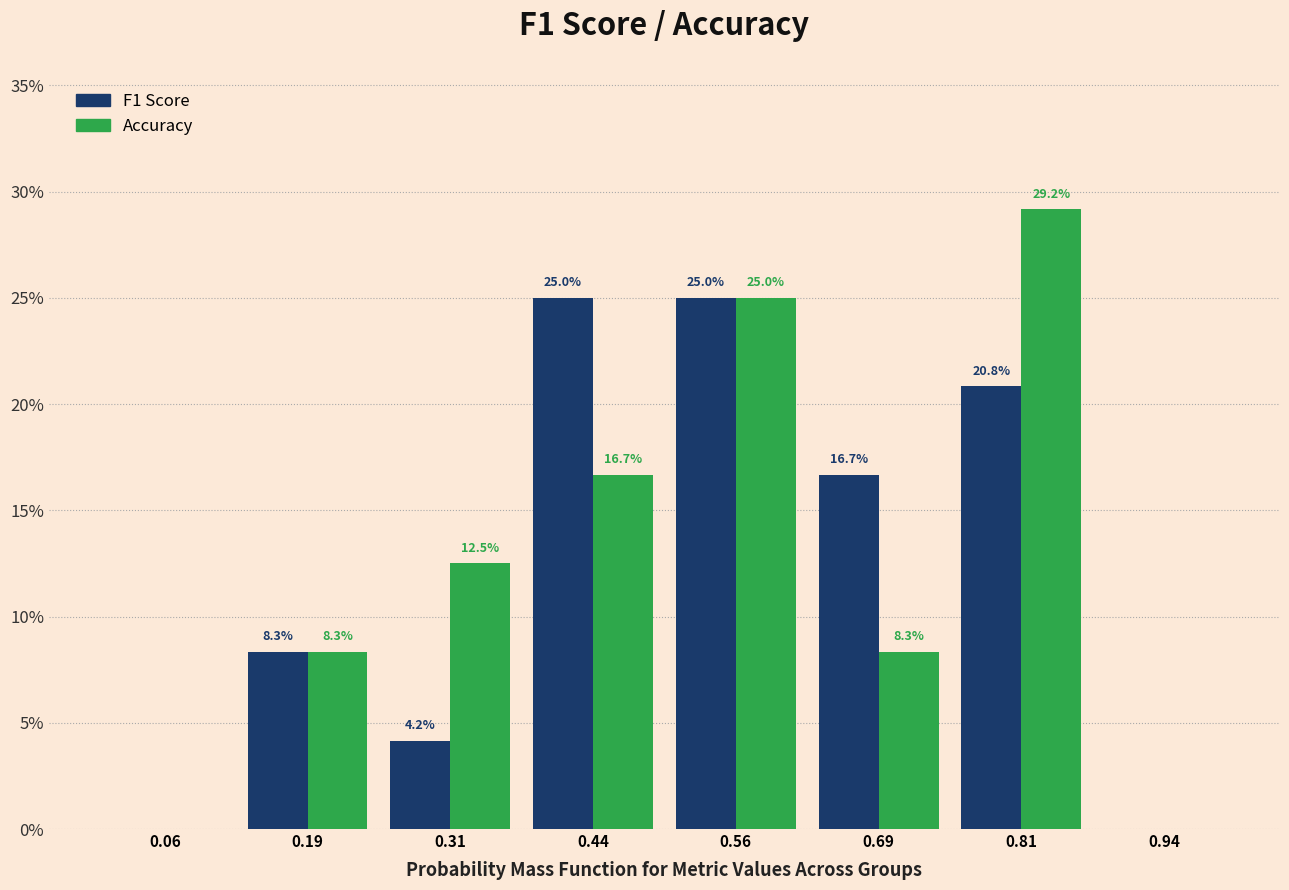

In the Accuracy series, which range on the x-axis has the tallest bar?

0.750 to 0.875